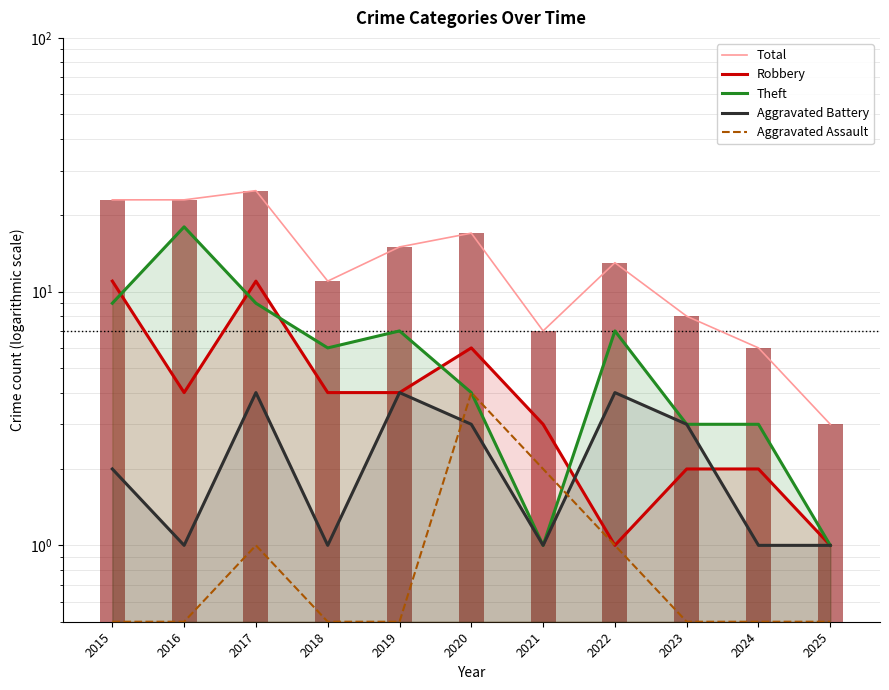

At which label does Aggravated Battery reach its peak?

2017